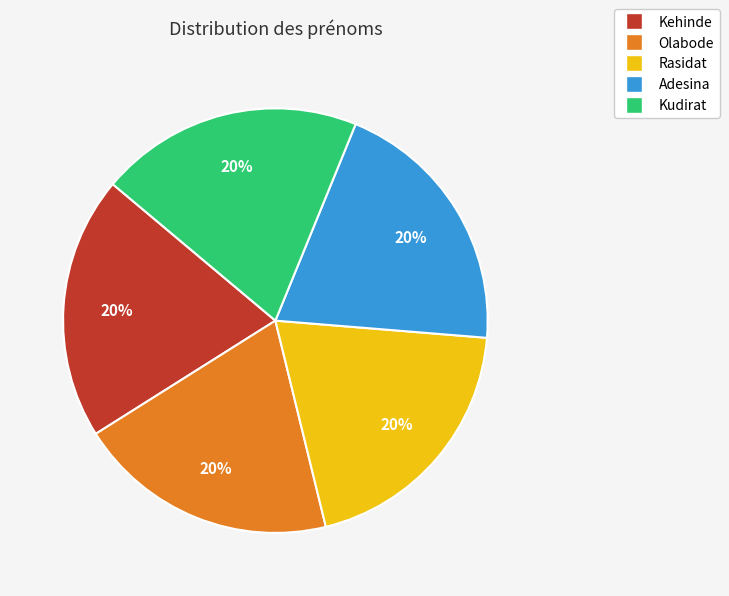

Approximately how many times larger is the value at Kudirat compared to Rasidat?

1.0